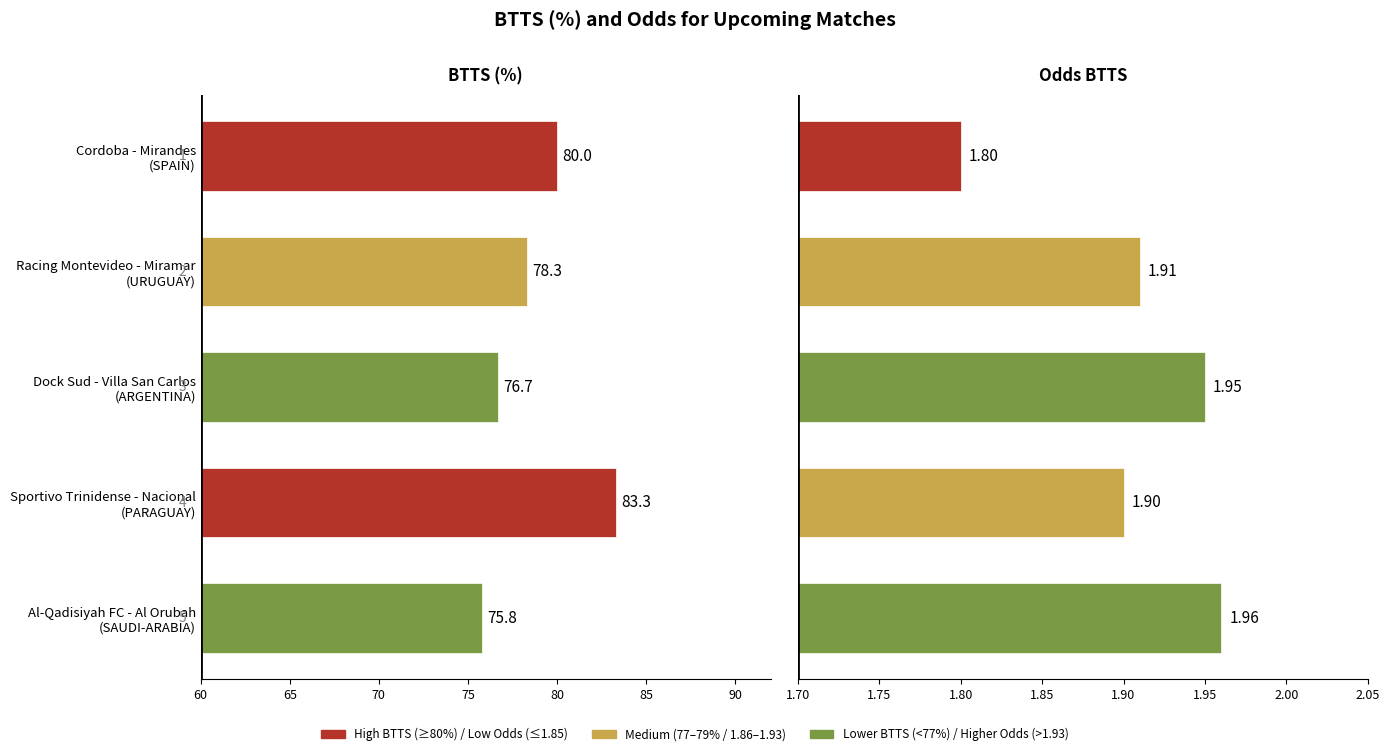

Which series has the widest spread of values?

Btts (%)